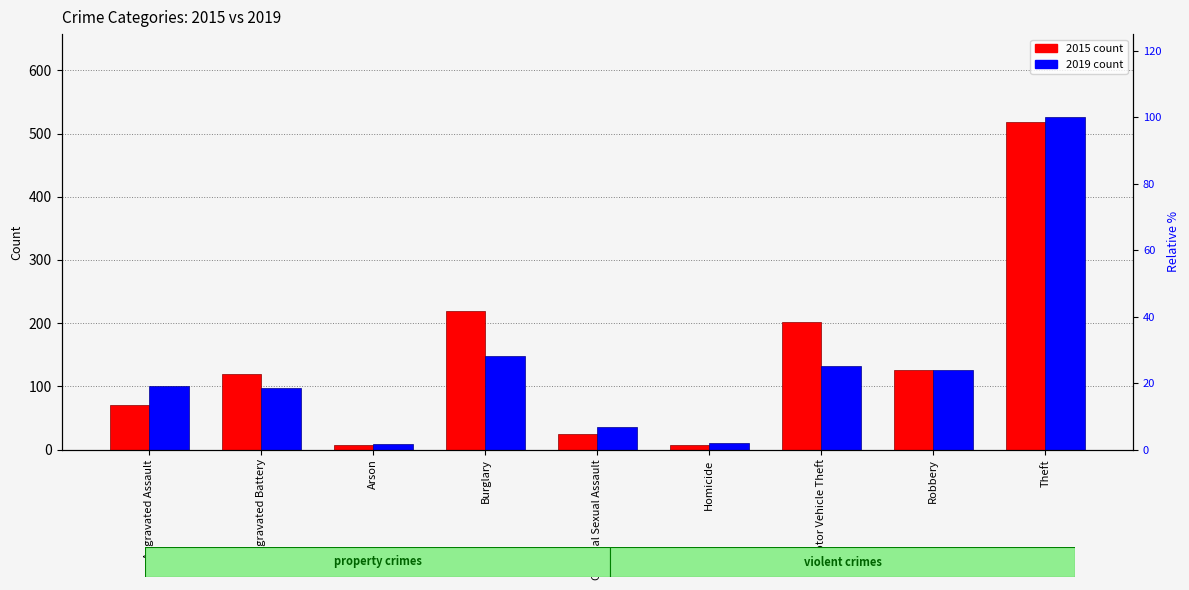

What is the label of the 8th bar from the right?

Aggravated Battery